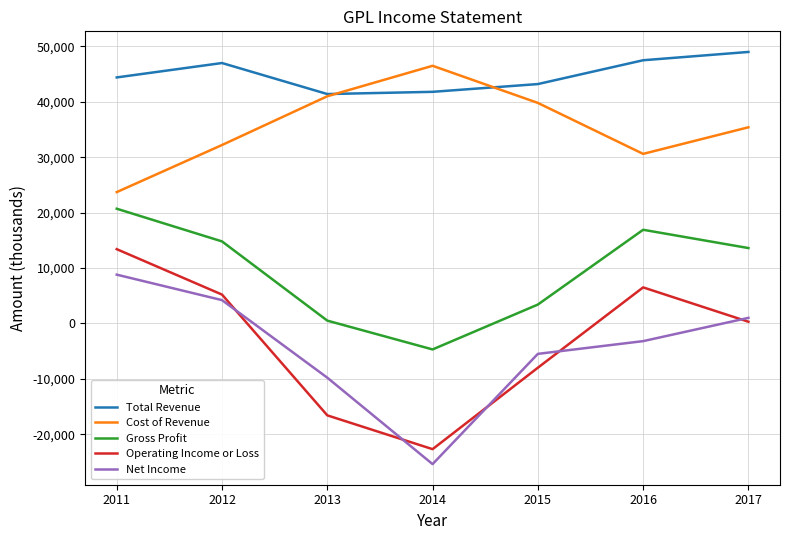

Which category has the lowest value in the Net Income series?

2014